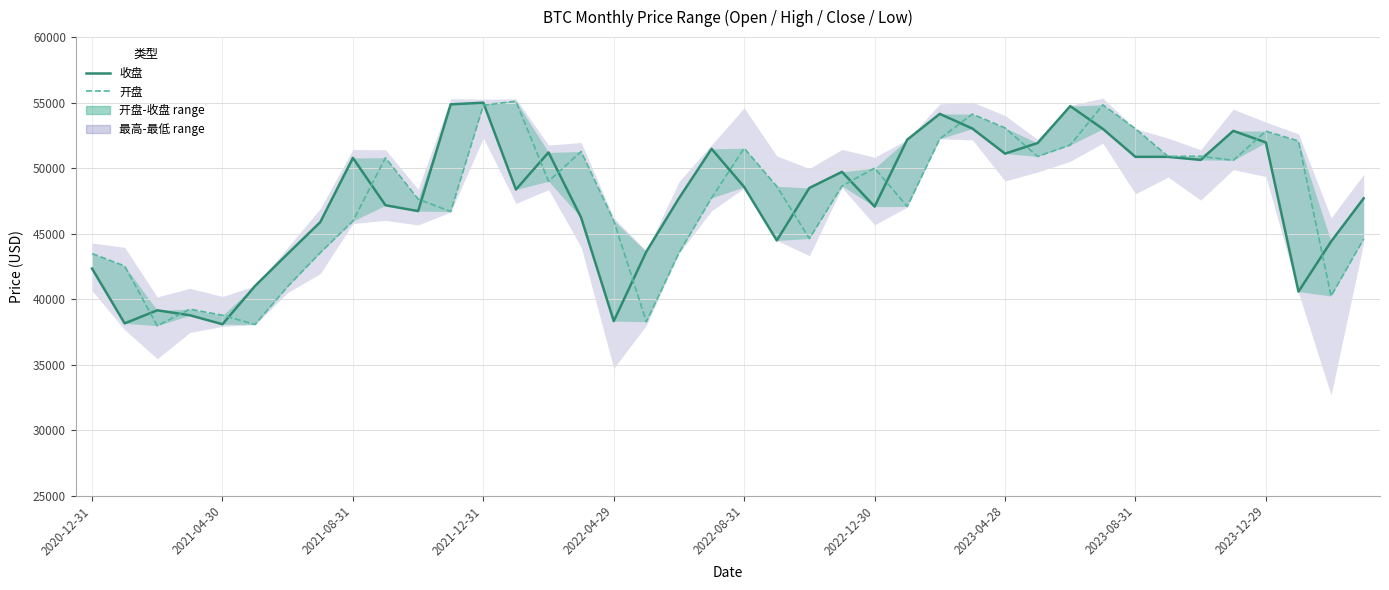

Is it true that 收盘 equals 53015.1 at 27?

True